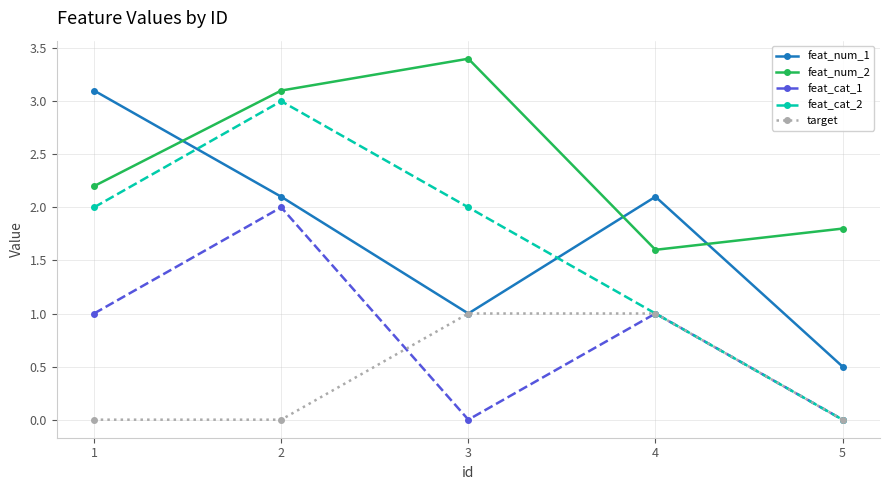

In feat_cat_1, how many points are higher than both neighbors (excluding endpoints)?

2